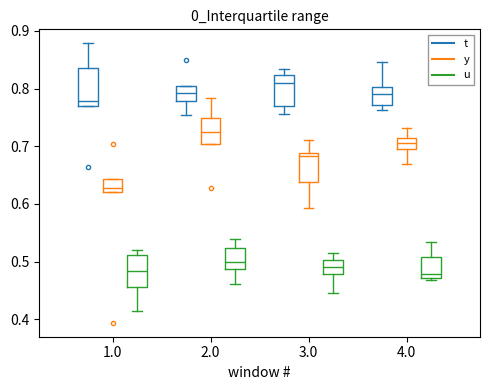

Which box's median line is the highest?

3.0 (t)